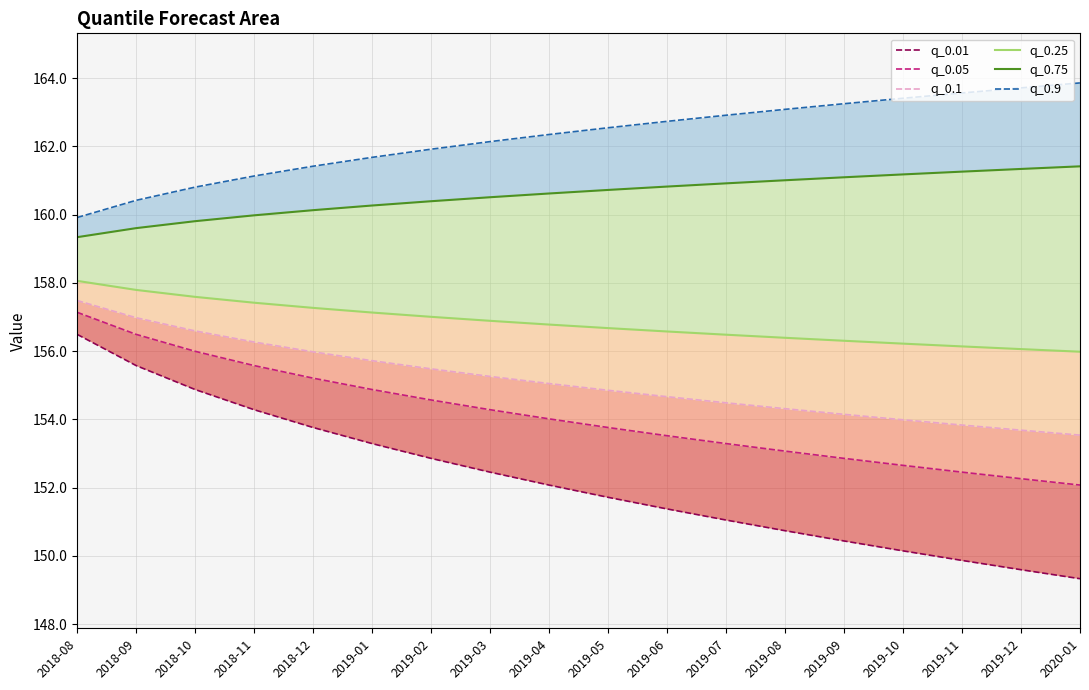

What is the label of the 4th point from the right?

2019-10